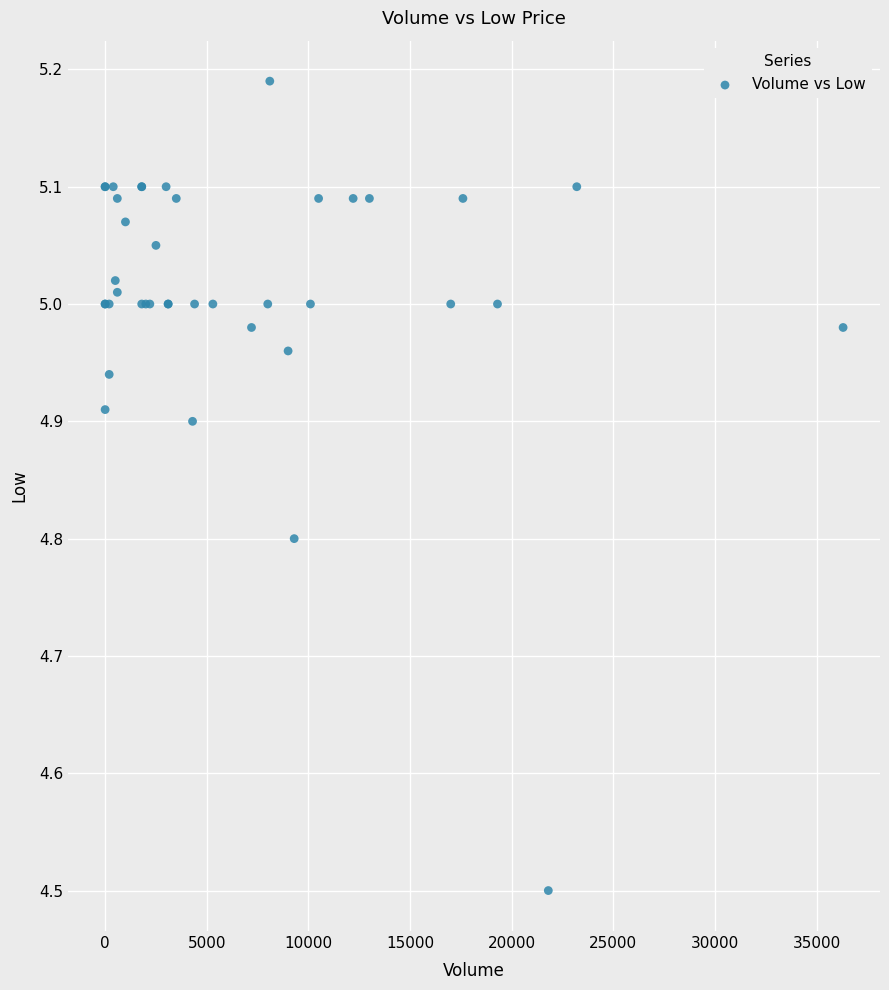

What Y value in the scatter plot is closest to 4?

4.5